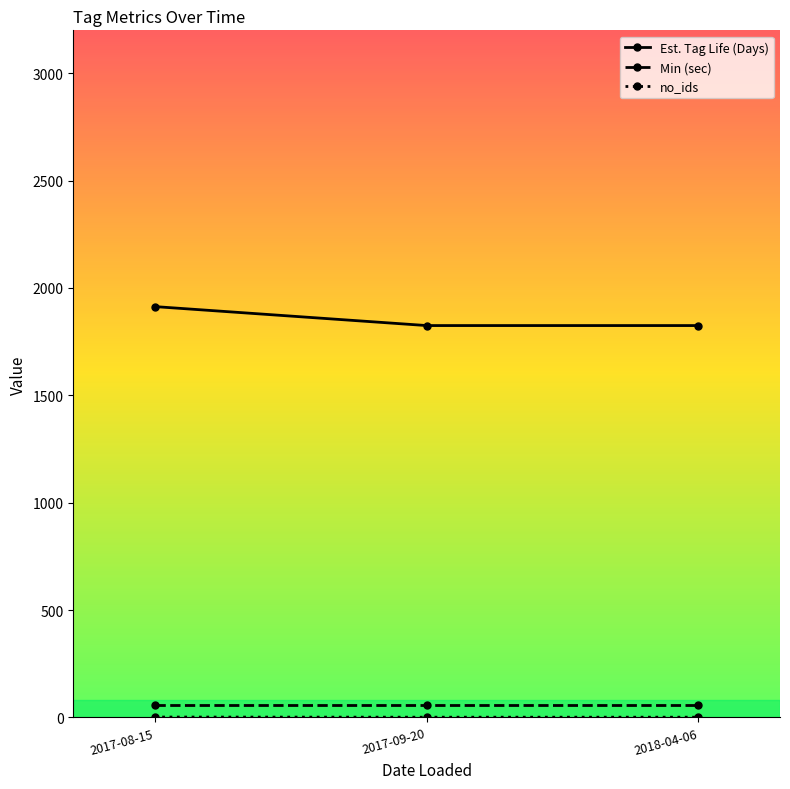

What is the average value of the Est. Tag Life (Days) series?

1854.4